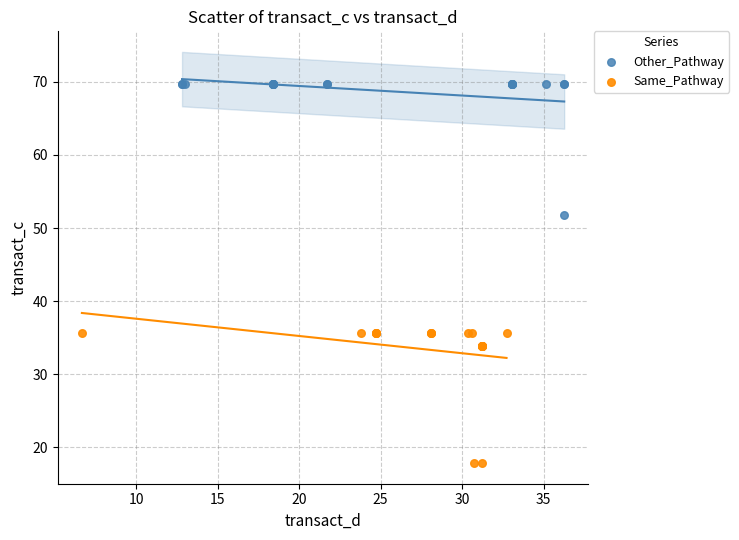

Which series reaches the maximum Y coordinate?

Other_Pathway